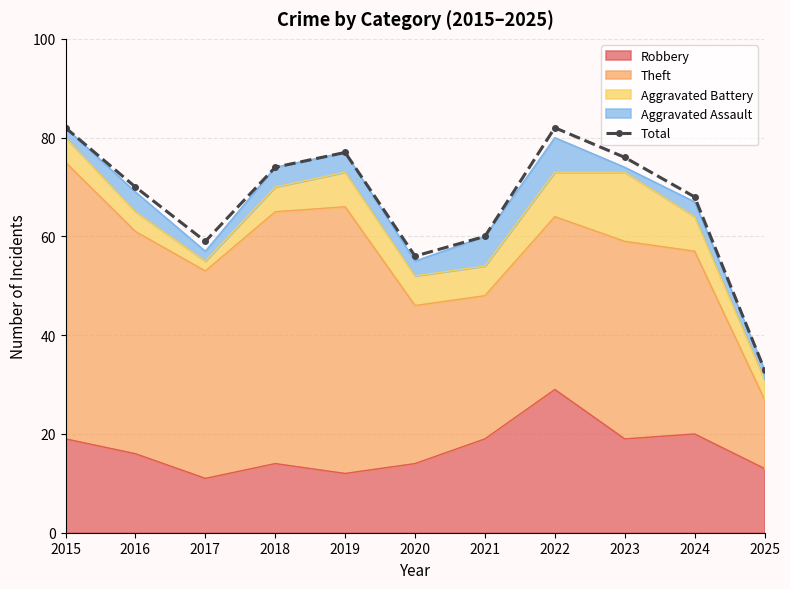

How many interior local peaks (higher than both neighbors) does the data have?

2